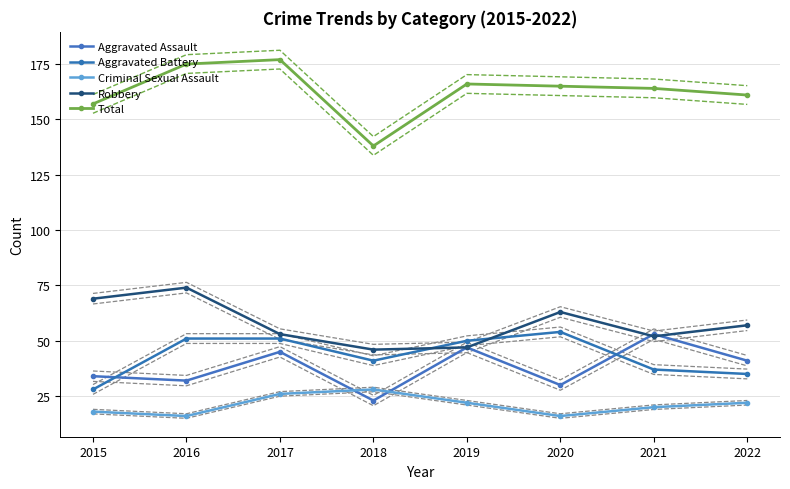

What is the lowest value of the Aggravated Assault series?

23